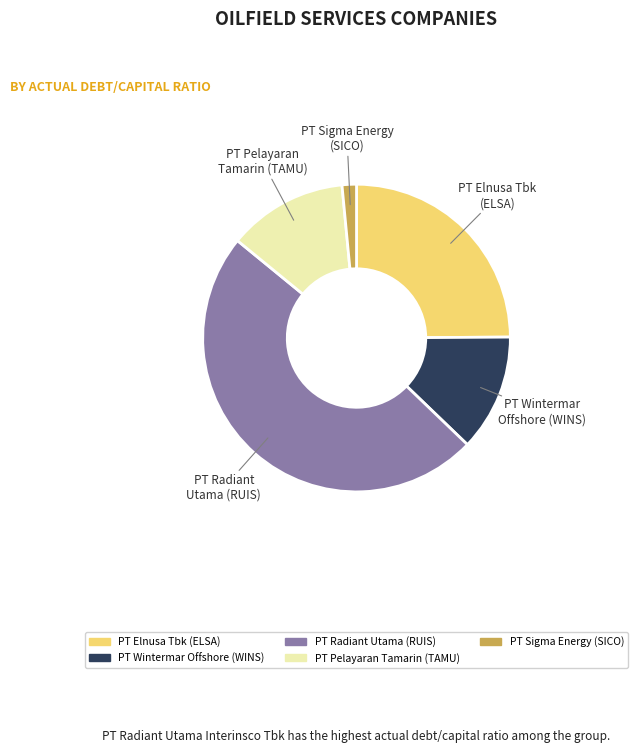

Is there a majority slice in this chart?

No